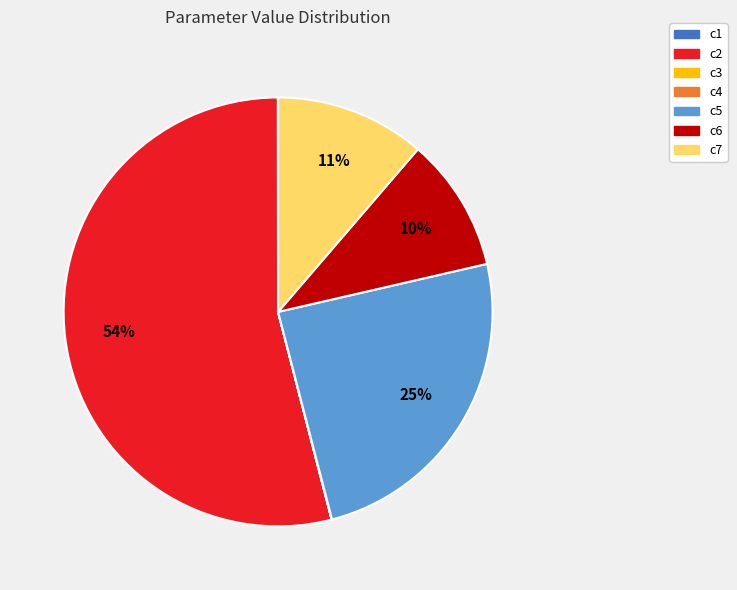

Is c2 the majority of the pie?

Yes